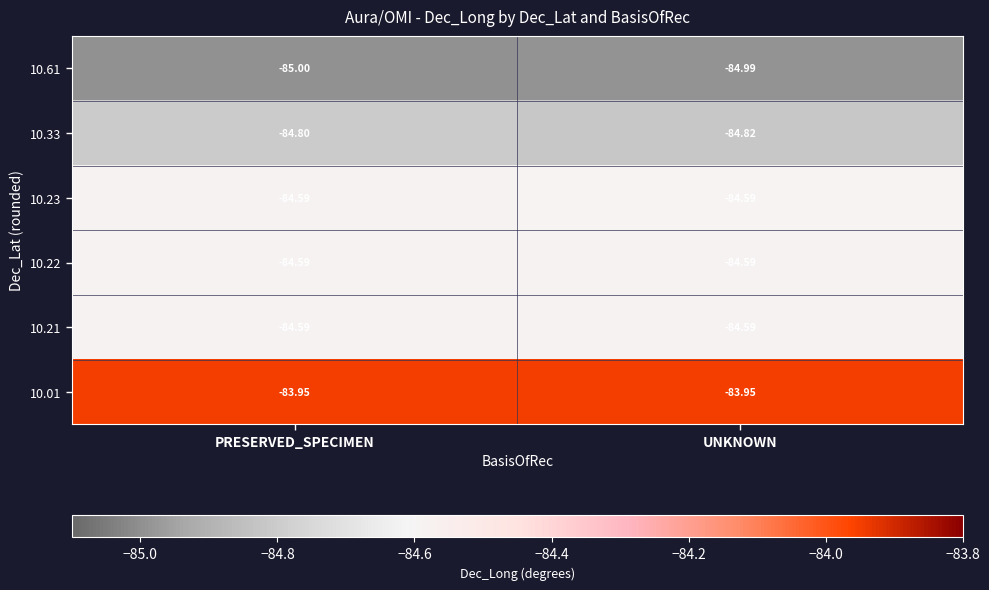

Rank the categories by 10.61 value from highest to lowest.

UNKNOWN, PRESERVED_SPECIMEN